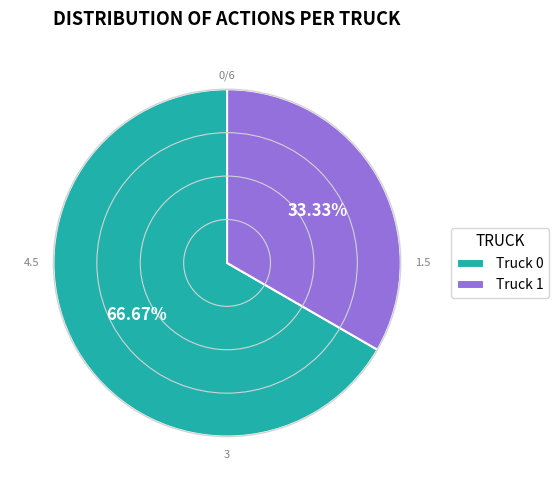

Which has a higher value, Truck 0 or Truck 1?

Truck 0